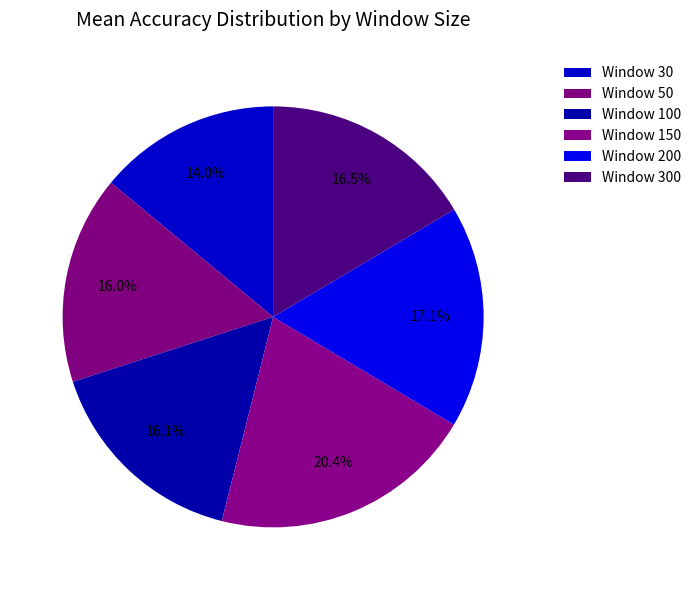

How many segments does this pie chart have?

6